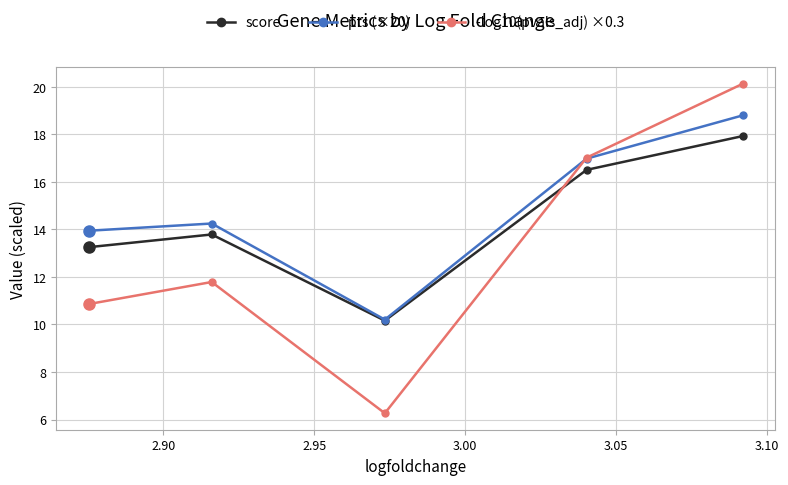

Which series has the widest spread of values?

-log10(pvals_adj) ×0.3